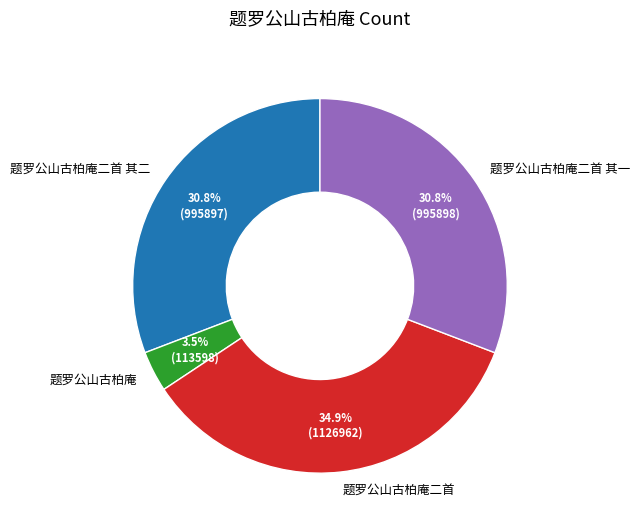

What is the ratio of the value at 题罗公山古柏庵二首 其一 to the value at 题罗公山古柏庵?

8.8